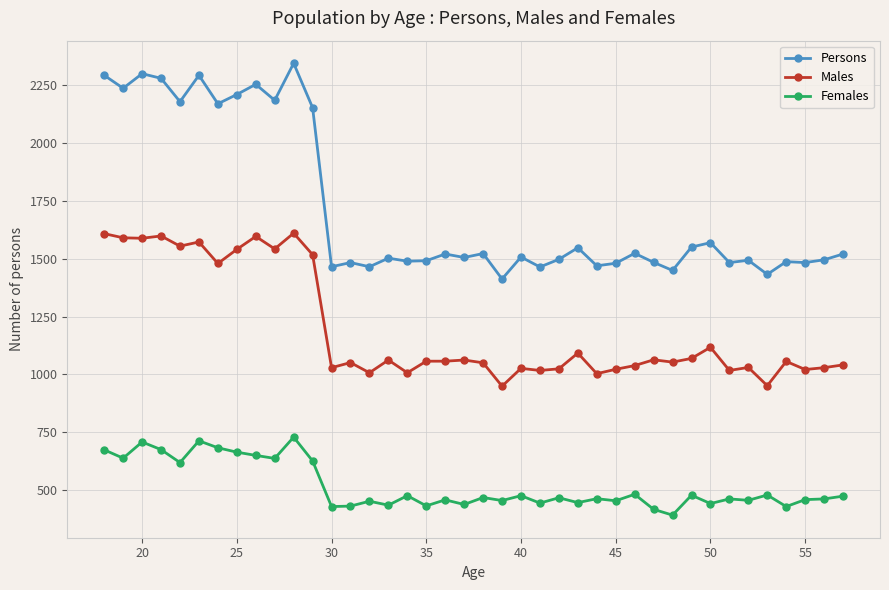

Which series has the widest spread of values?

Persons